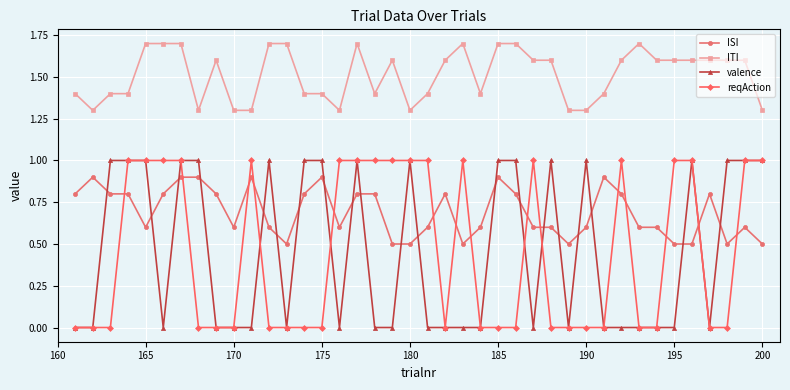

True or false: valence has more than 2 points higher than both neighbors.

True